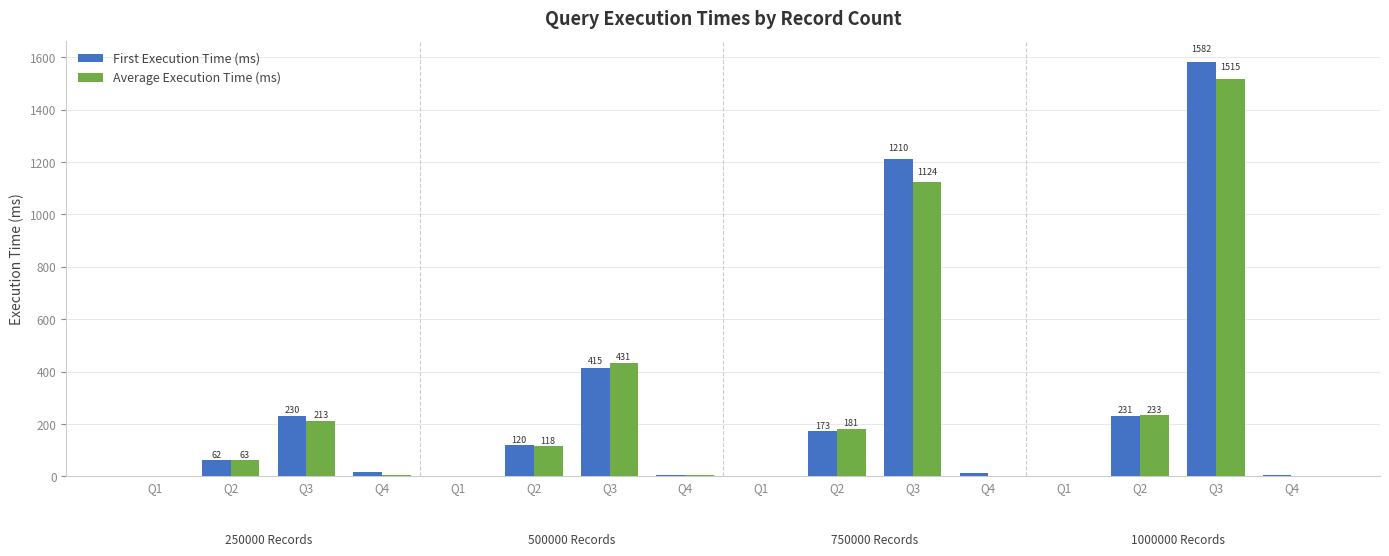

Reading right to left, list all the values displayed in this chart.

First Execution Time (ms): Q4=4.4	Q3=1582.2	Q2=230.9	Q1=2.8	Q4=14.9	Q3=1210.3	Q2=173.4	Q1=1.1	Q4=4.9	Q3=414.9	Q2=120.4	Q1=1.1	Q4=15.1	Q3=230.5	Q2=61.8	Q1=2.1
Average Execution Time (ms): Q4=3.4	Q3=1515.1	Q2=233.4	Q1=1.6	Q4=3.4	Q3=1124.0	Q2=181.4	Q1=1.3	Q4=4.3	Q3=431.3	Q2=117.6	Q1=1.4	Q4=4.3	Q3=212.8	Q2=63.2	Q1=1.6